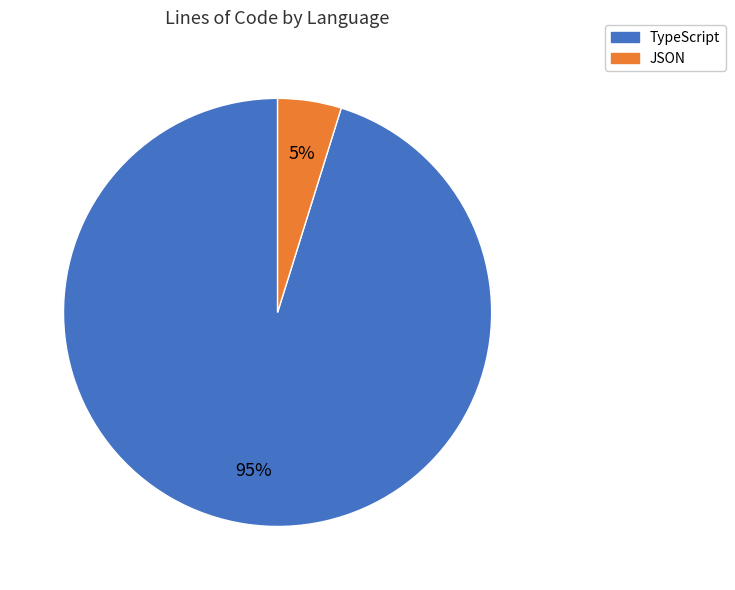

The JSON slice represents 5% of the pie. True or false?

True